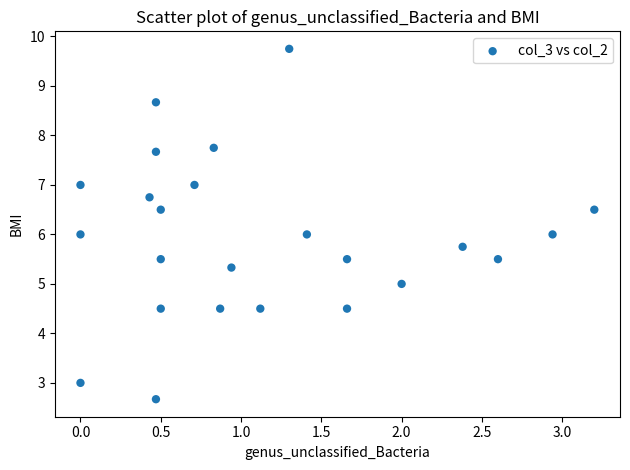

What is the range of X values (max minus min)?

3.2